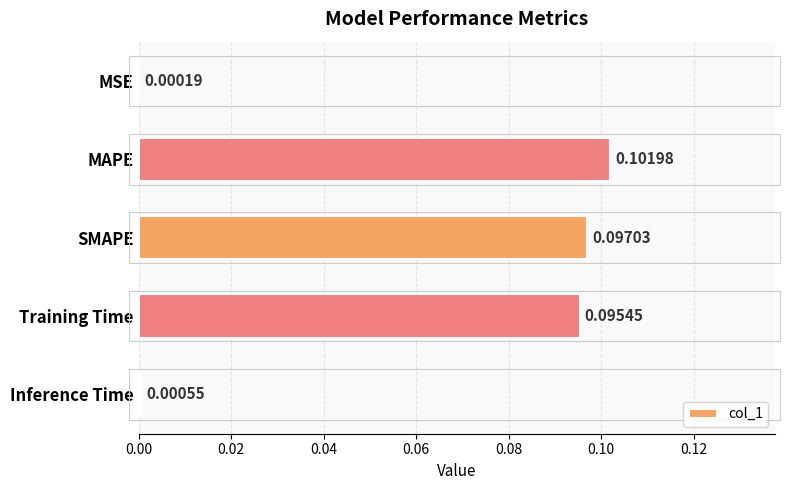

Which label corresponds to the largest value in the chart?

MAPE